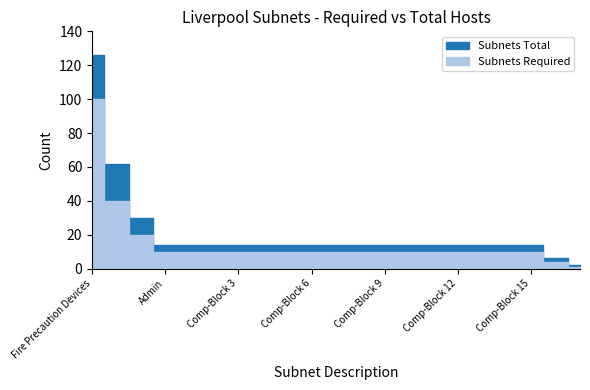

What is the label of the 11th point from the right?

Comp-Block 7